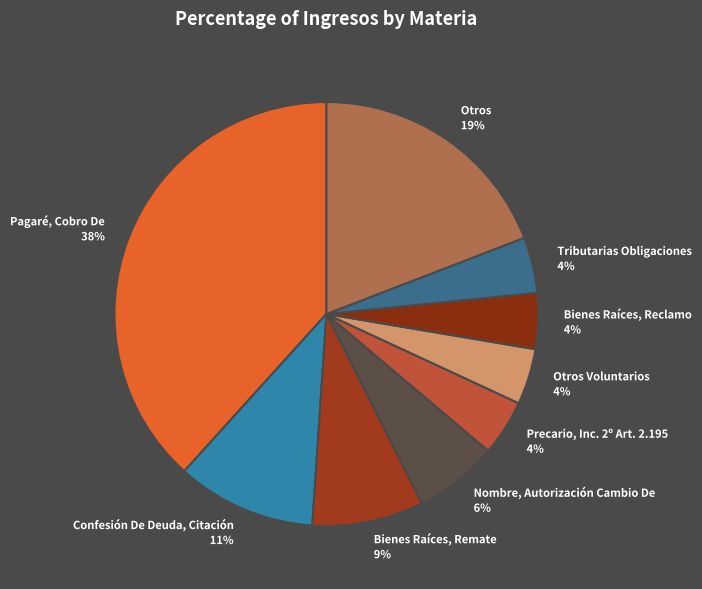

Which slice is the largest?

Pagaré, Cobro De 38%